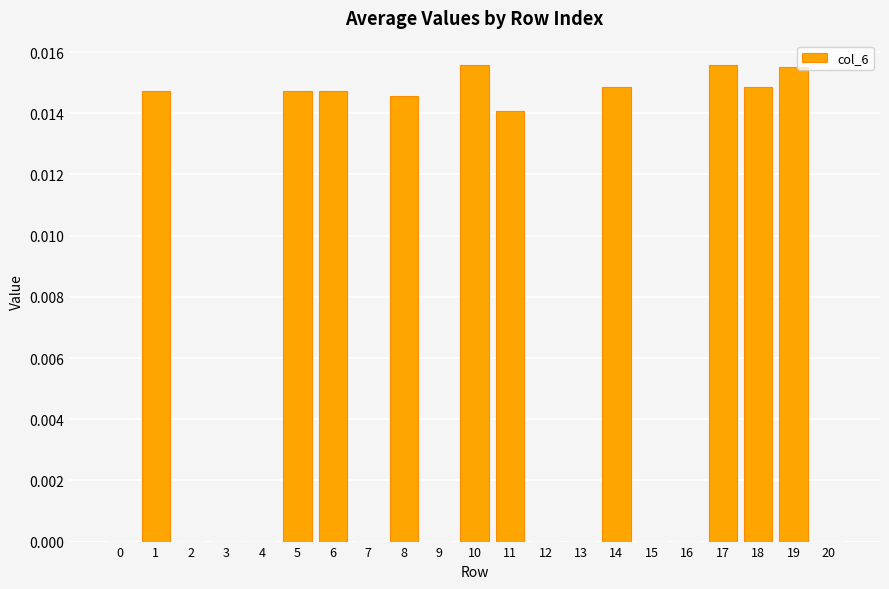

True or false: the data shows 0.0 at 15.

True